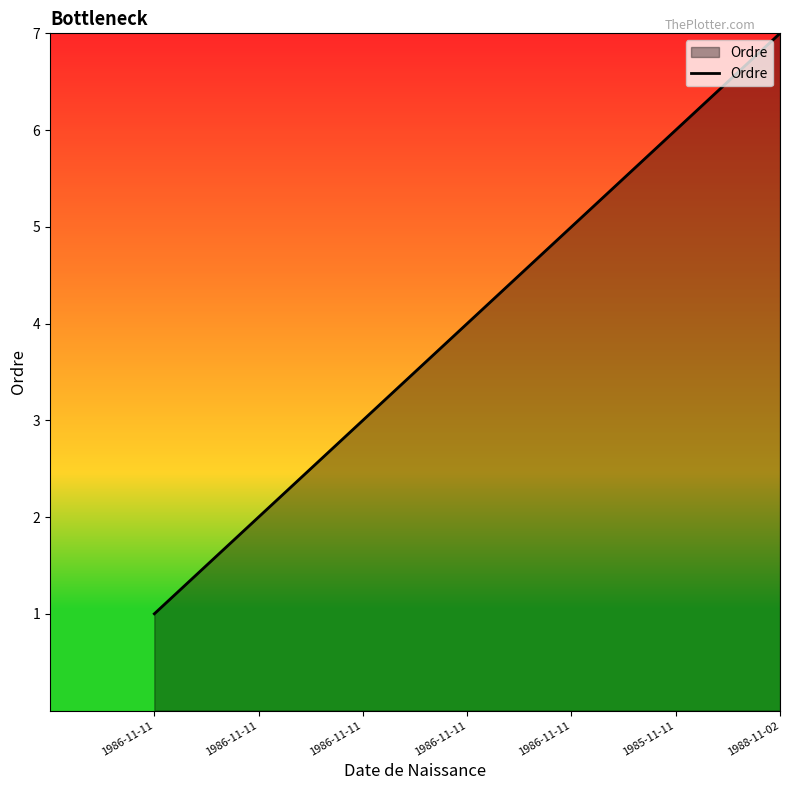

How many lines are shown in the chart?

1